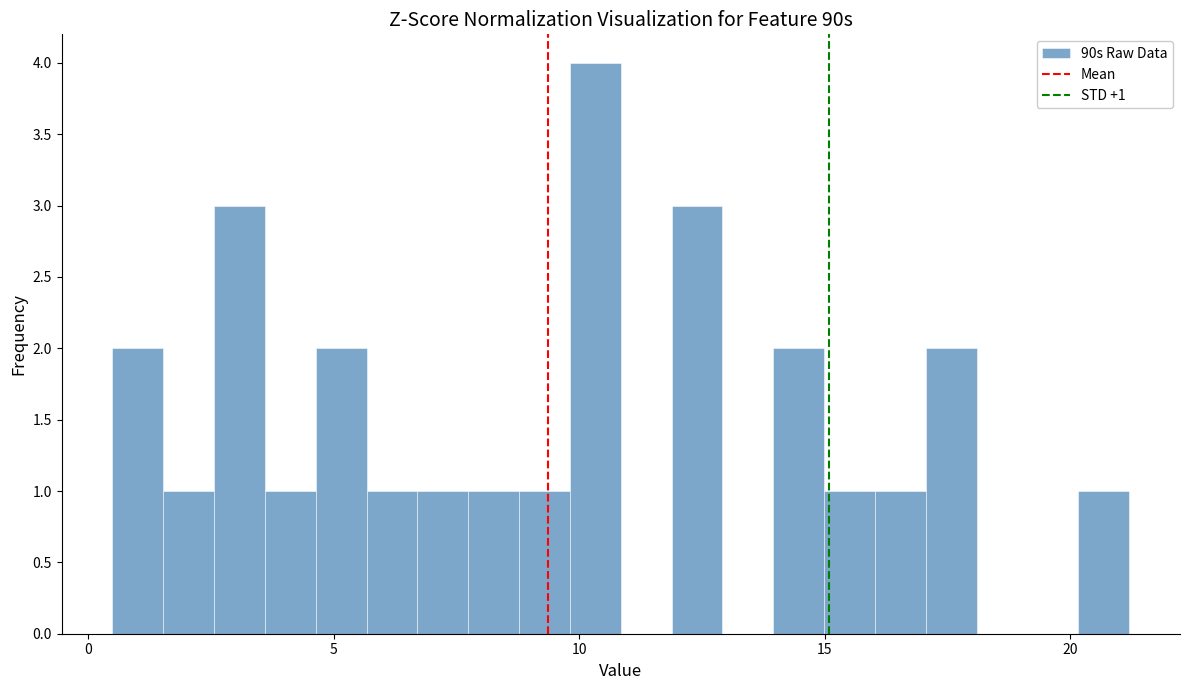

Around what value on the x-axis is the tallest bar? Give the approximate position of its centre, as read against the axis.

10.5